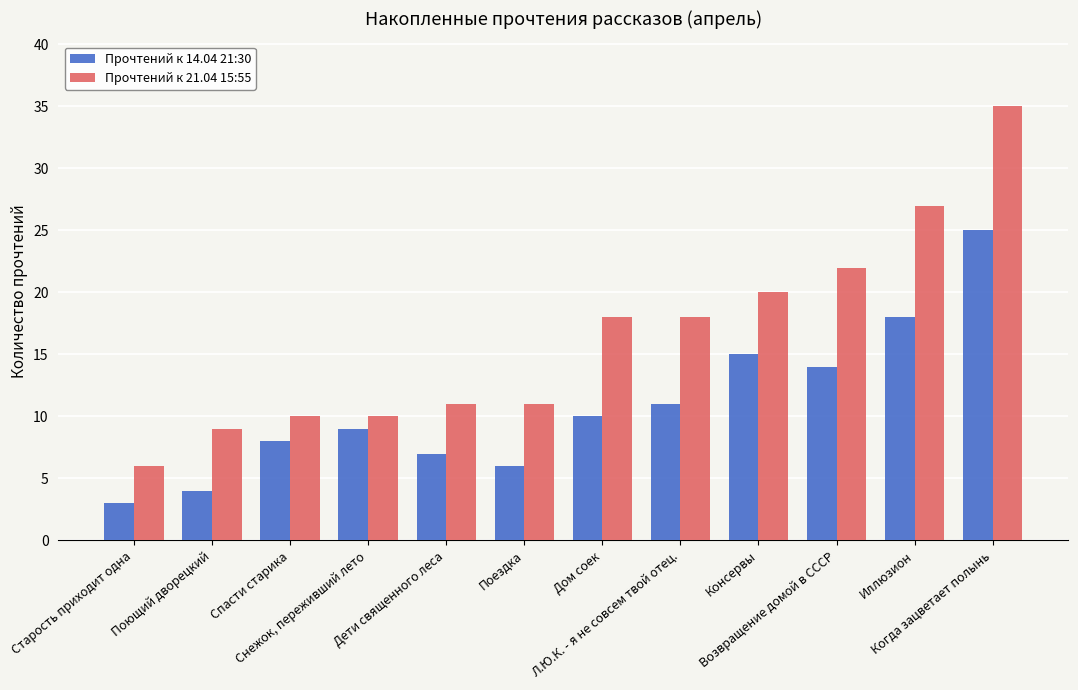

Which category has the lowest value in the Прочтений к 14.04 21:30 series?

Старость приходит одна